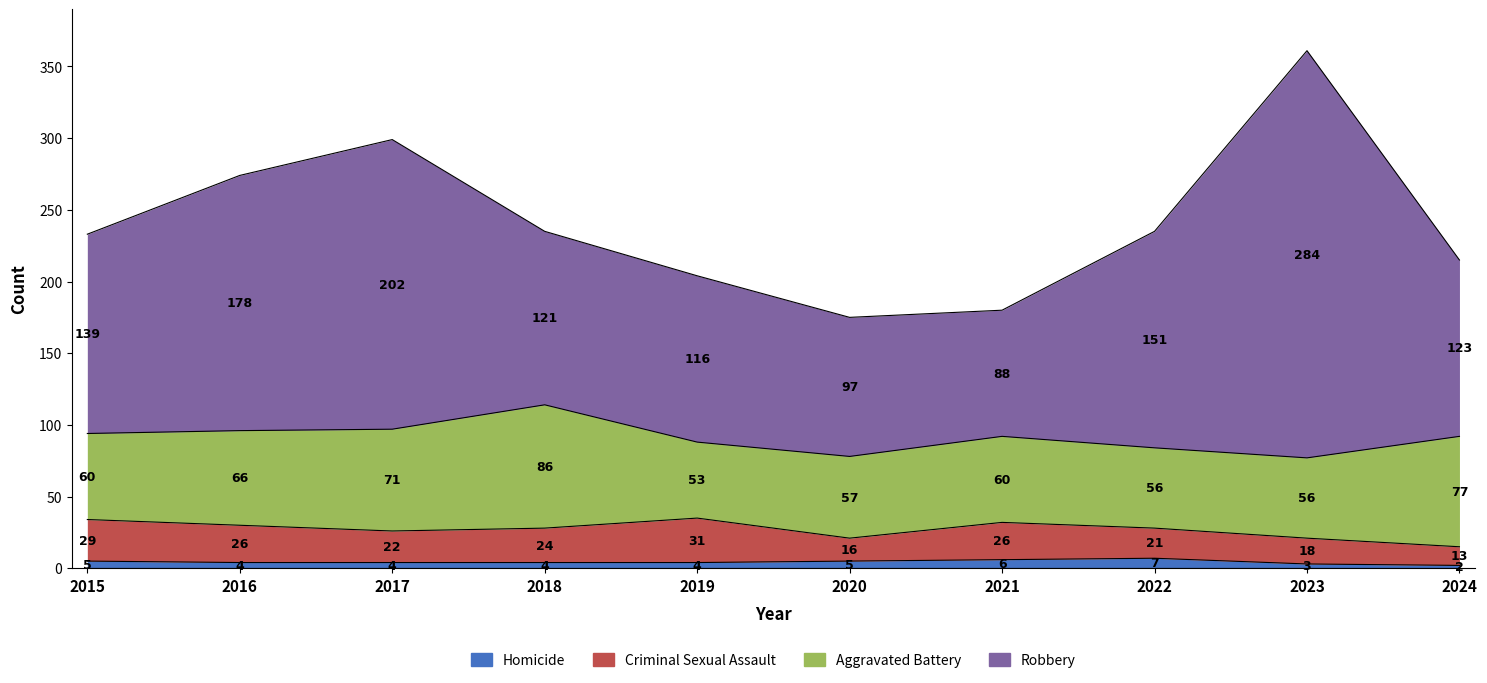

Which series has the largest range (max minus min)?

Robbery